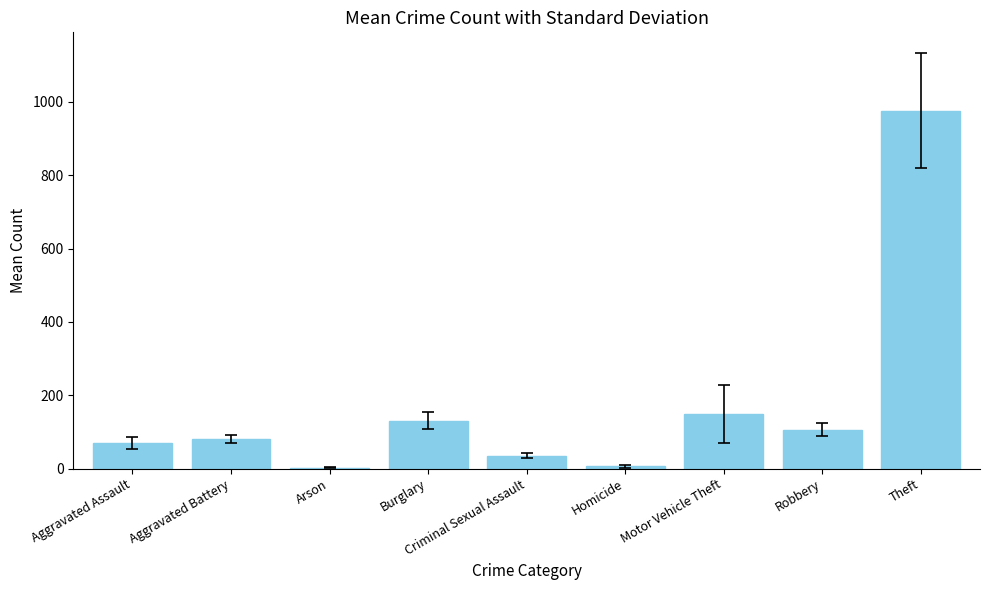

What value does the data have at Arson?

3.1